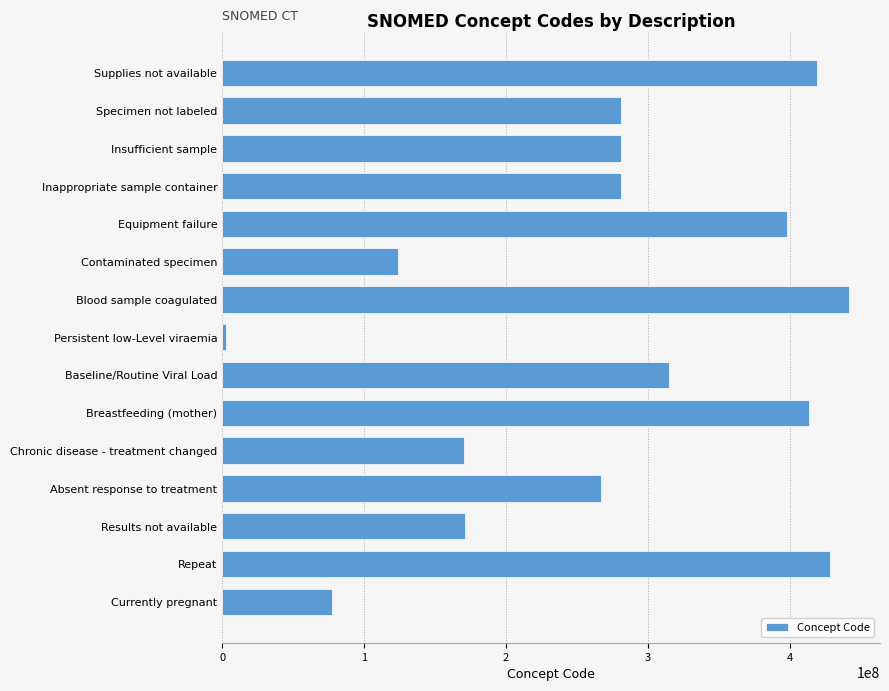

Between Repeat and Inappropriate sample container, which is larger?

Repeat